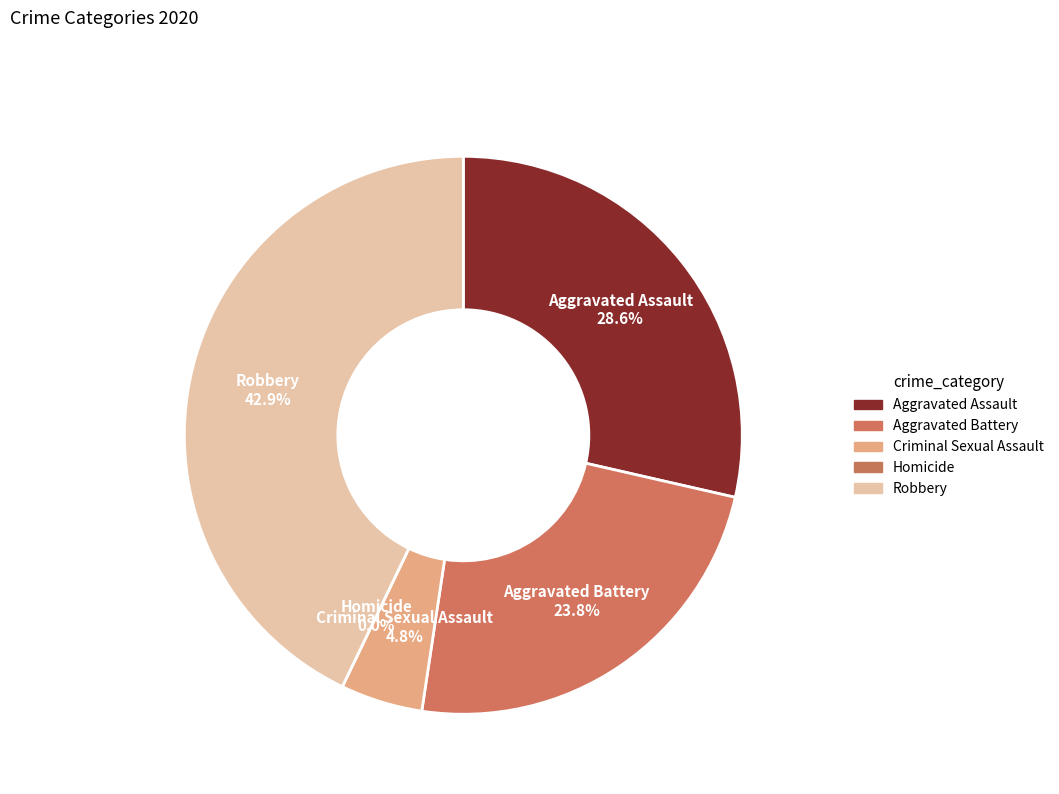

The Criminal Sexual Assault slice represents 5% of the pie. True or false?

True